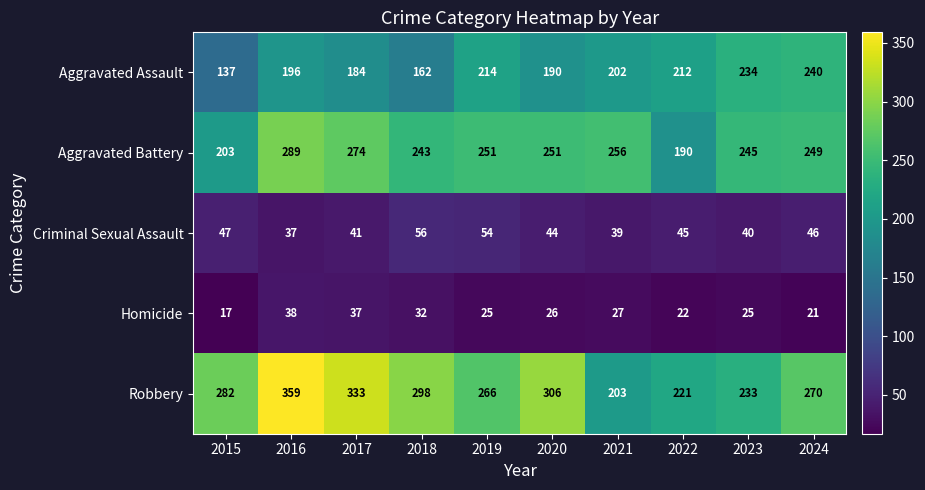

At which label is Homicide closest to 27?

2021